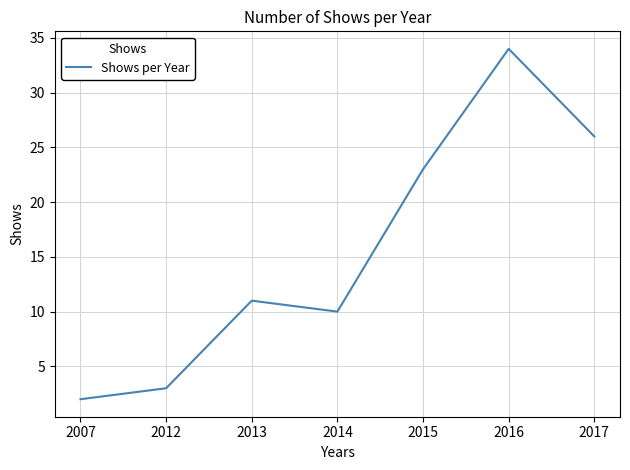

The value at 2014 is 10. True or false?

True